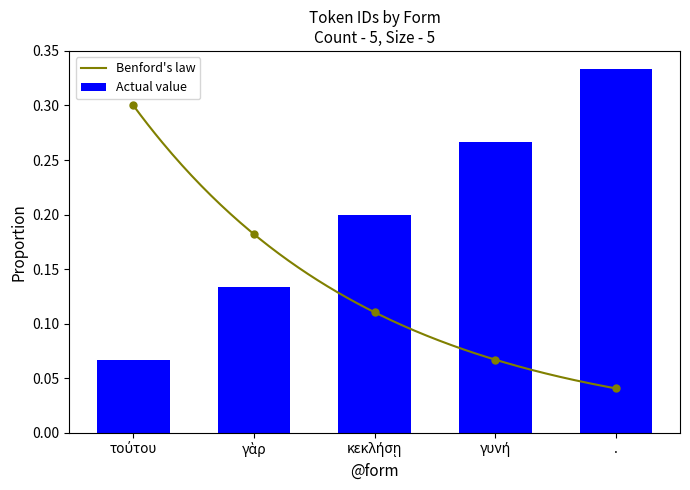

The value at γὰρ is 0.1. True or false?

True